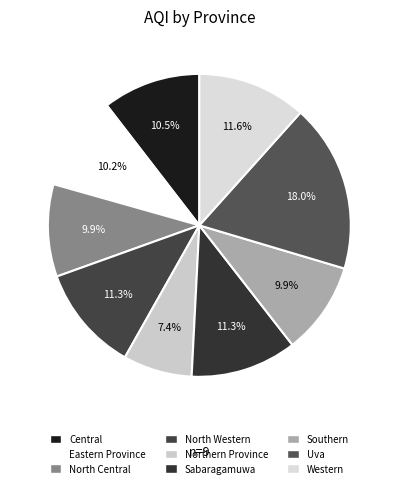

To the nearest percent, what is the combined percentage of Northern Province and Western?

19%